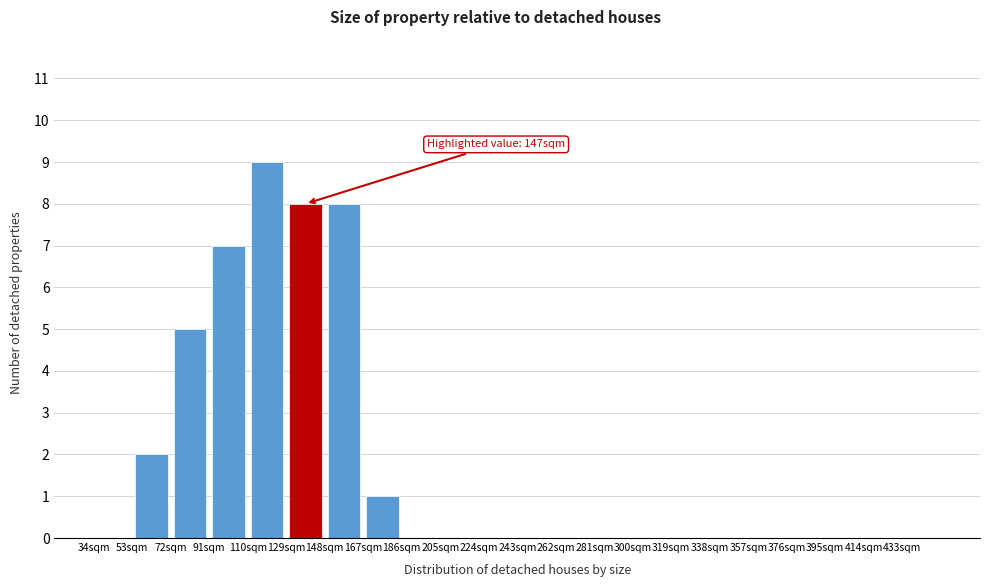

Over which range of the x-axis is the bar tallest?

110 to 129